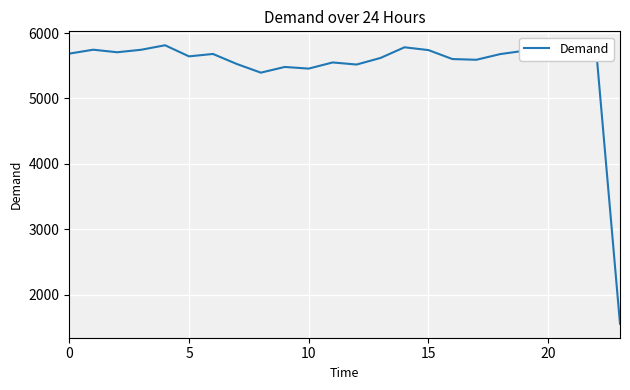

What is the smallest value displayed?

1553